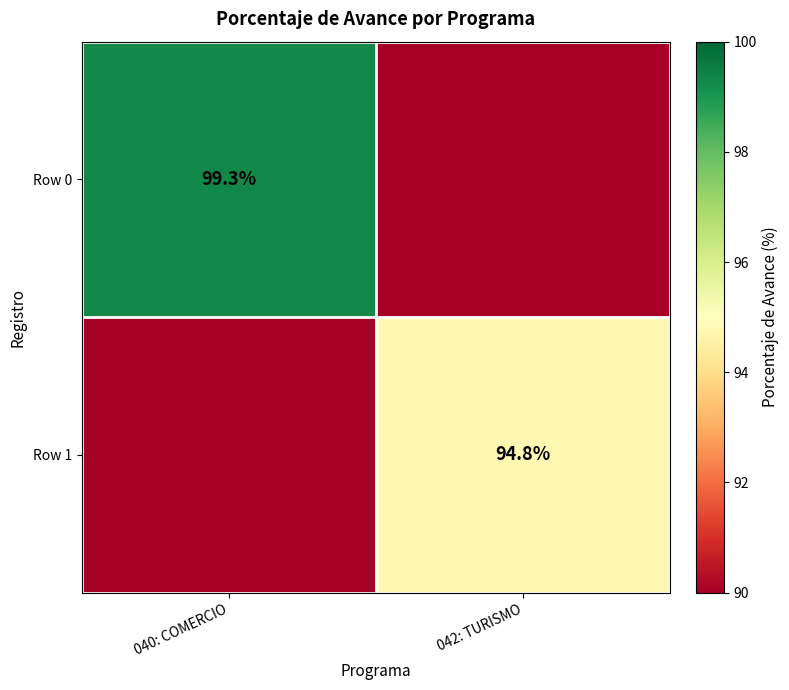

At which category is the sum across all series the highest?

040: COMERCIO